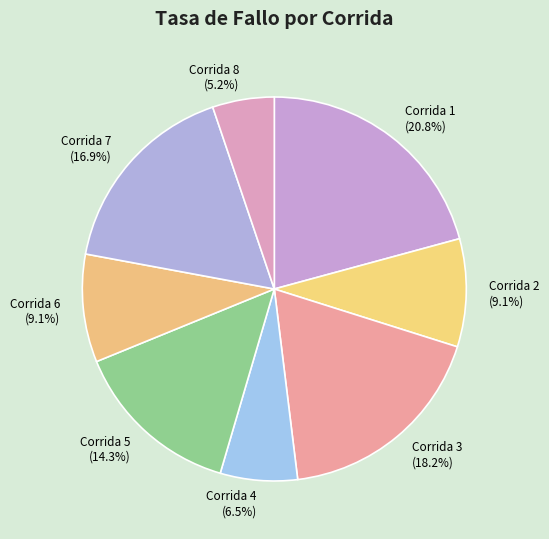

To the nearest percent, what is the difference between the Corrida 5 and Corrida 8 slice percentages?

9%